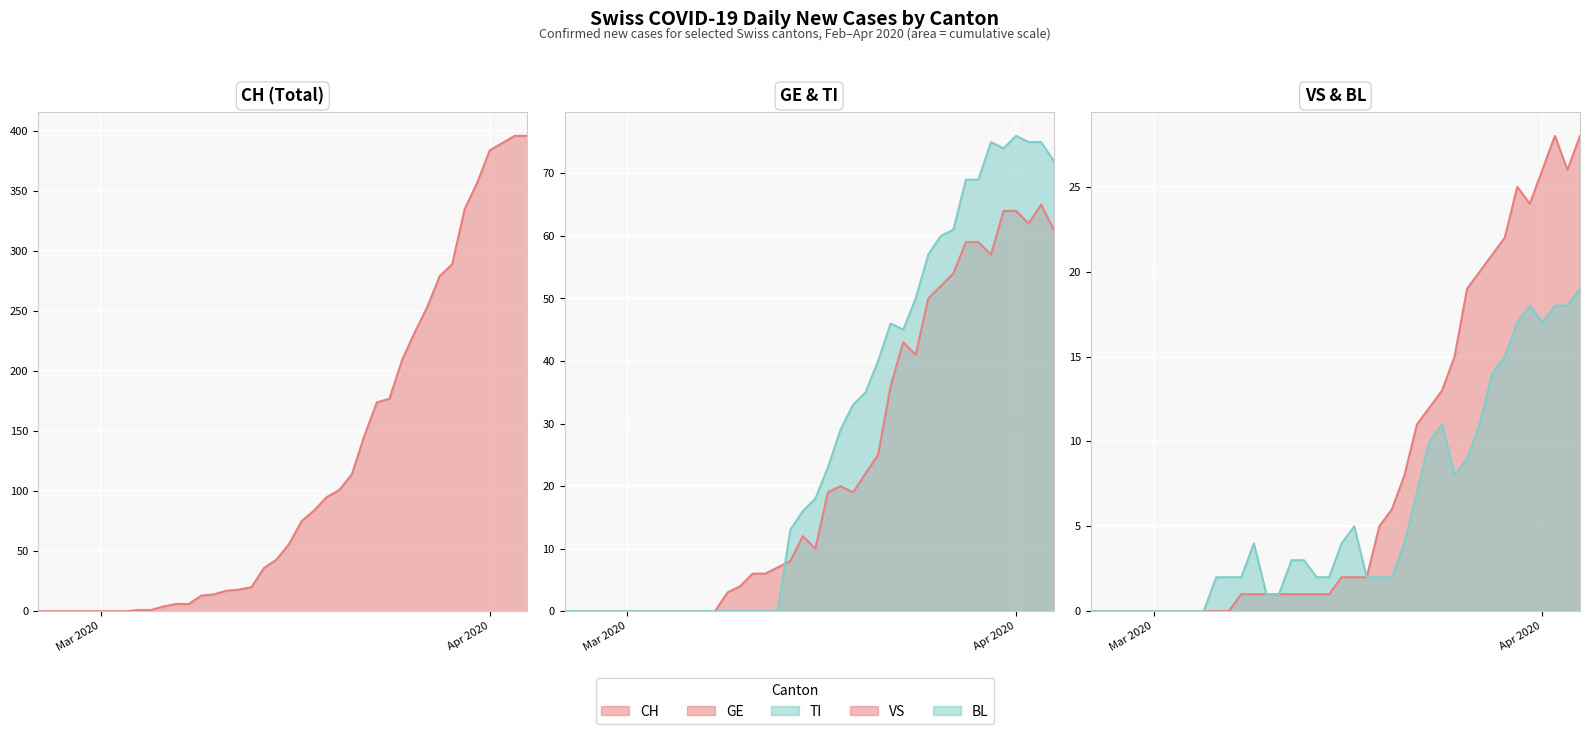

Is the value of BL at 5 greater than the value of VS at 3?

No